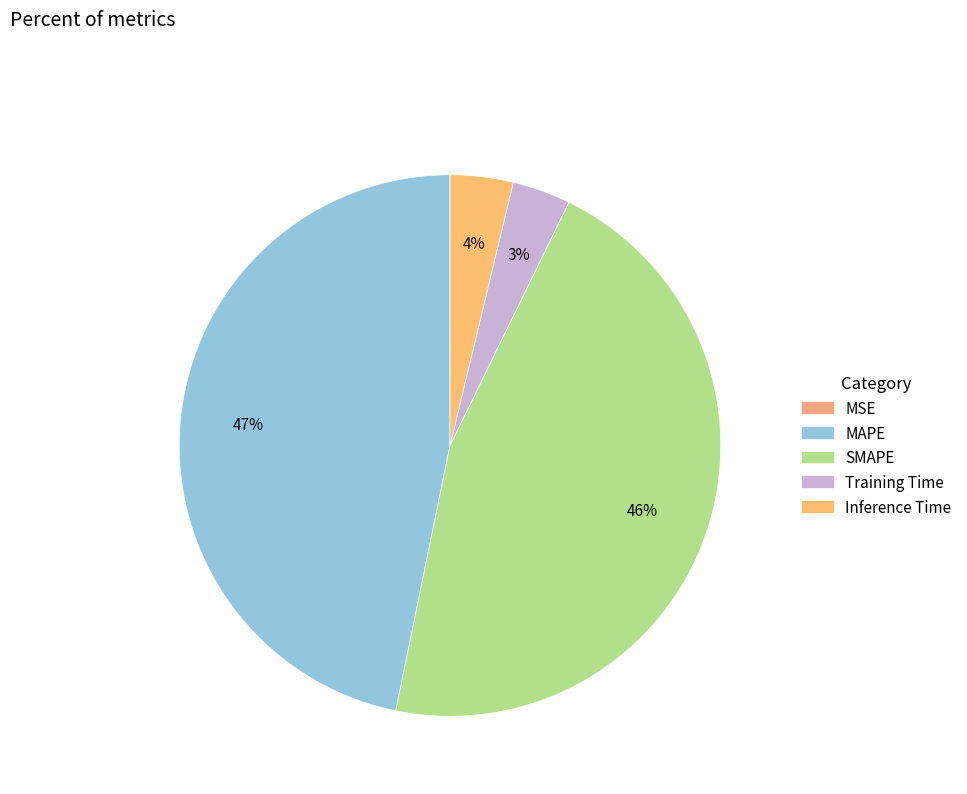

What is the total percentage of MAPE and SMAPE?

92.8%